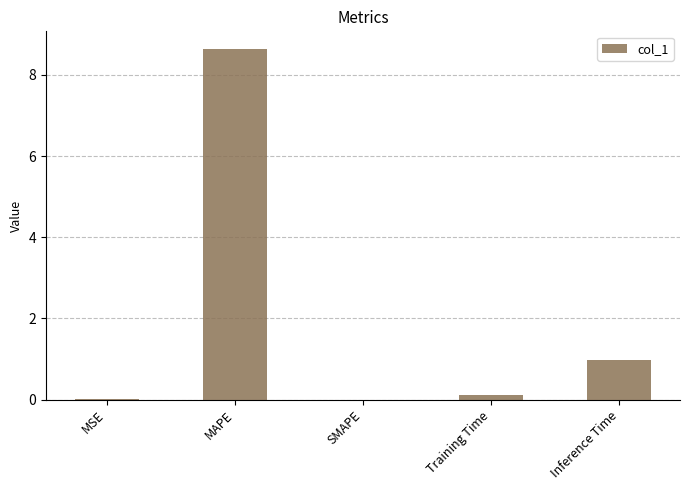

What is the maximum value shown in the chart?

8.6